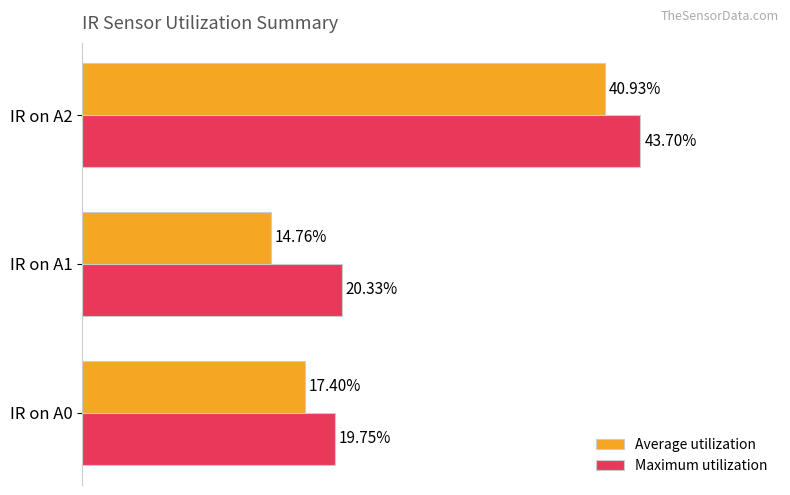

Is the value of Maximum utilization at IR on A2 greater than the value of Average utilization at IR on A0?

Yes